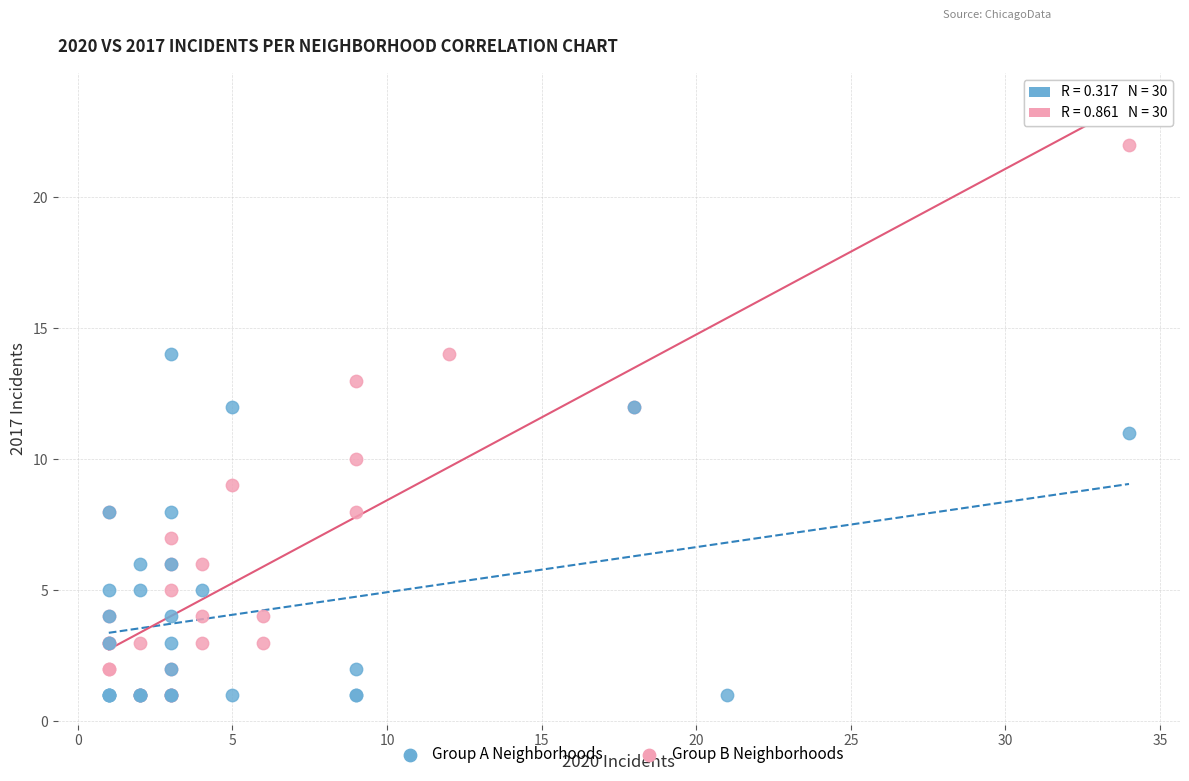

Which series has the largest Y range (max minus min)?

Group B Neighborhoods